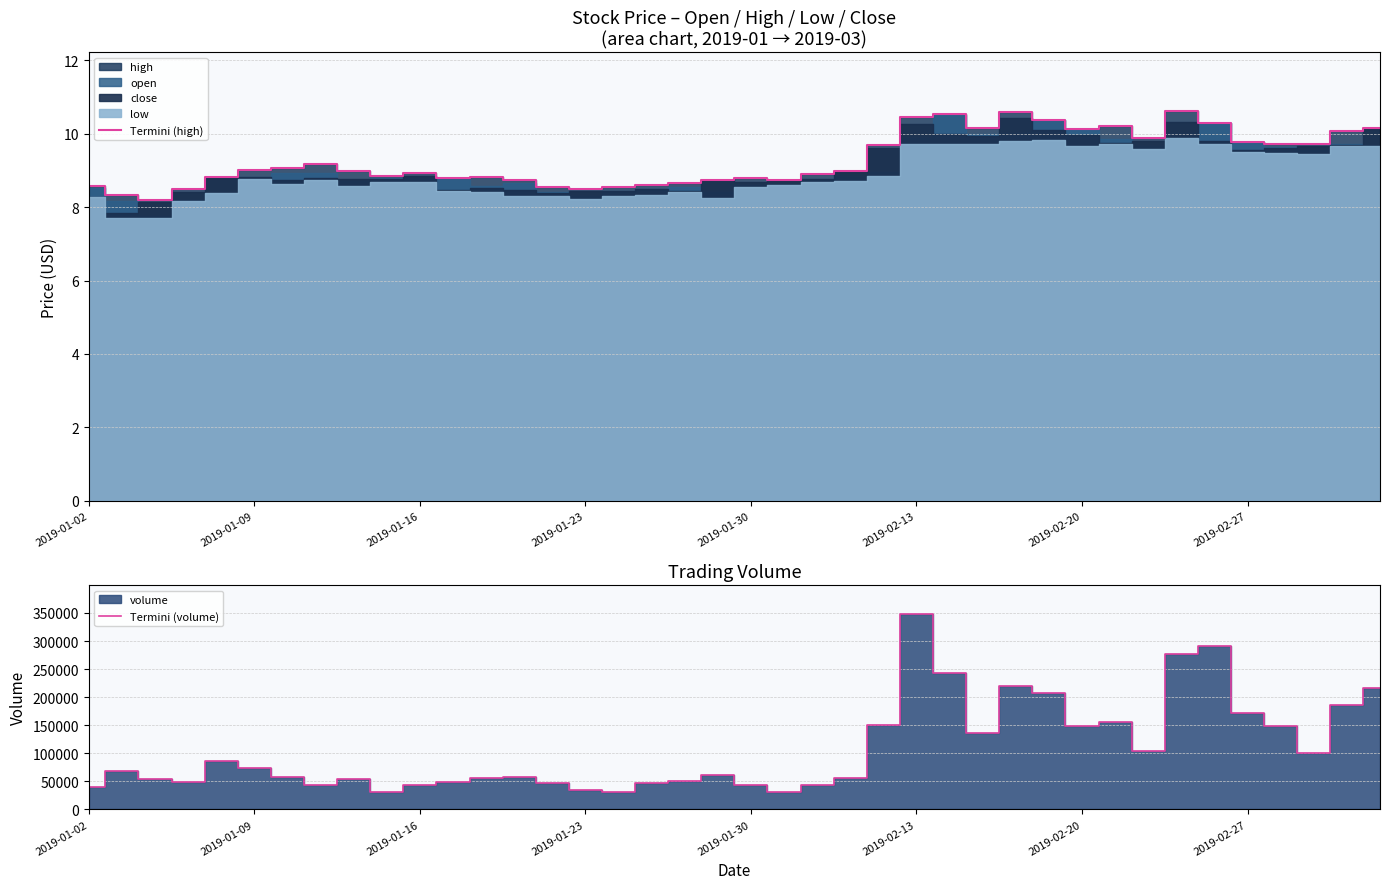

Which has a higher value, 36 or 31?

31